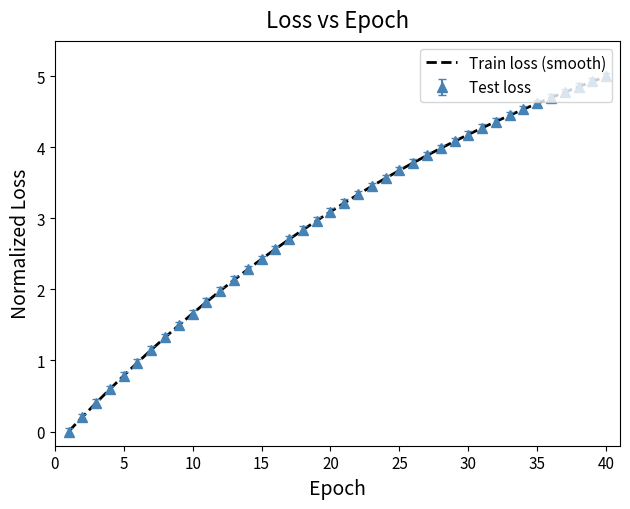

What is the maximum value for Train loss (smooth)?

5.0